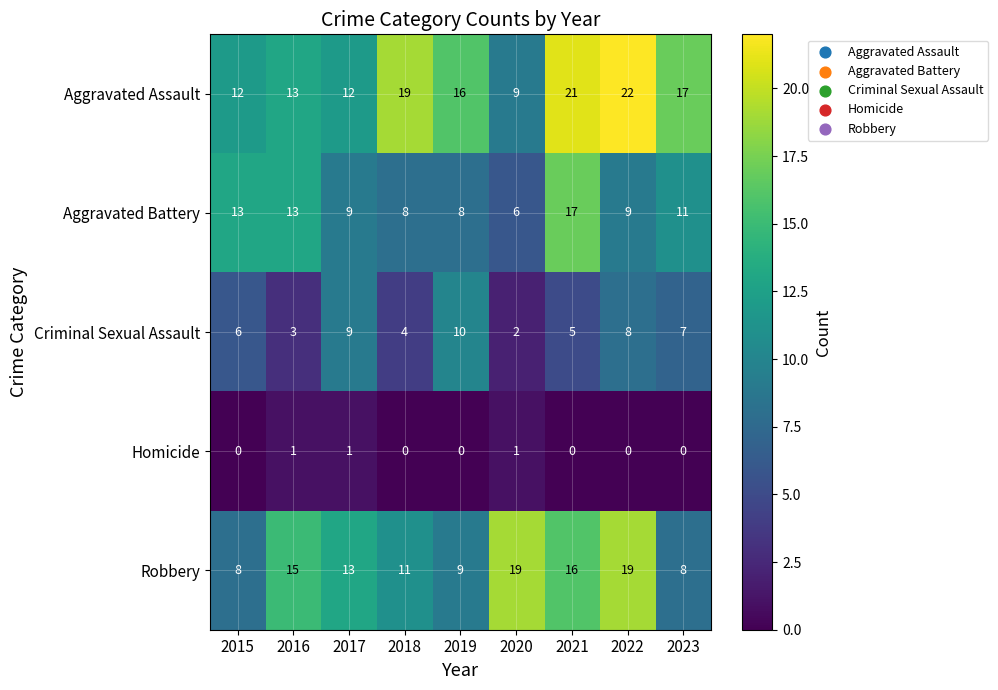

Where is Aggravated Assault nearest to the value 15?

2019